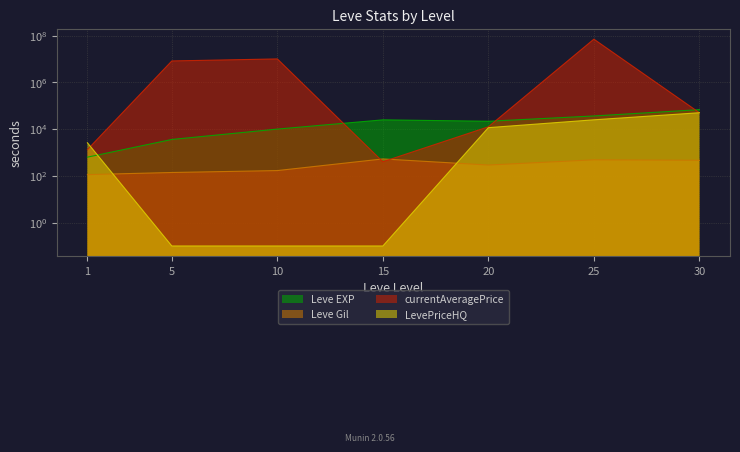

What is the value of the LevePriceHQ point at the 4th from the left?

0.1